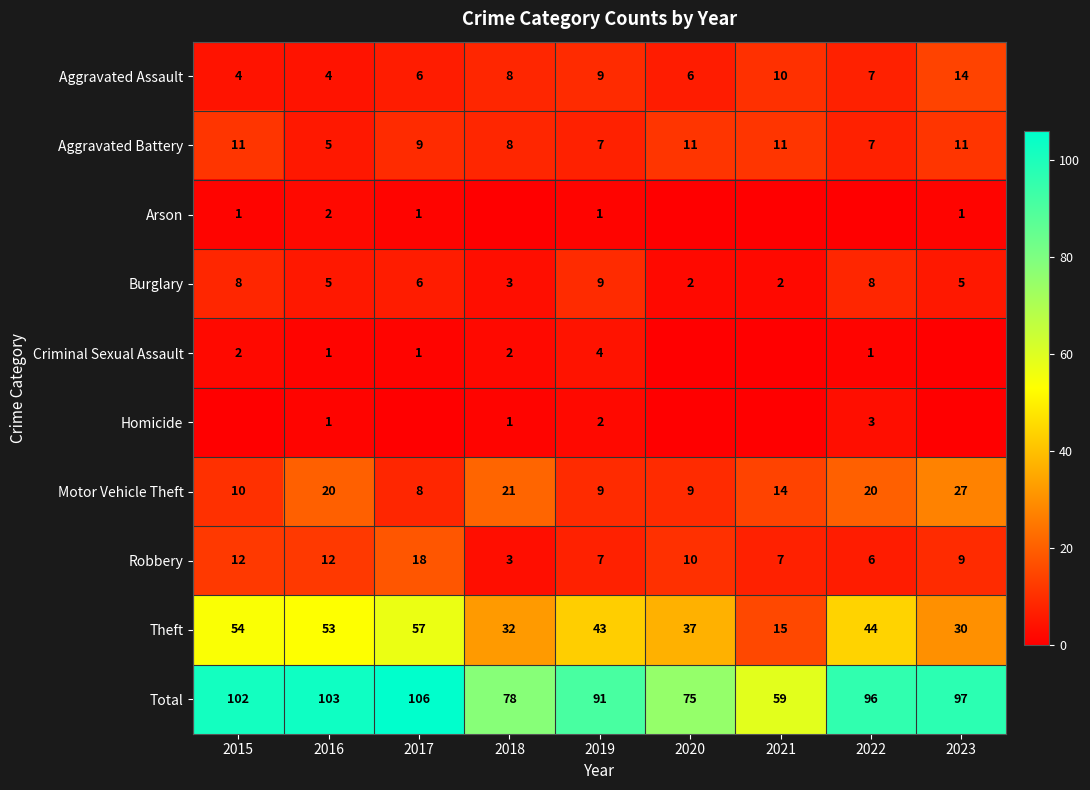

Count the Aggravated Assault values in the range 6 to 9.

5